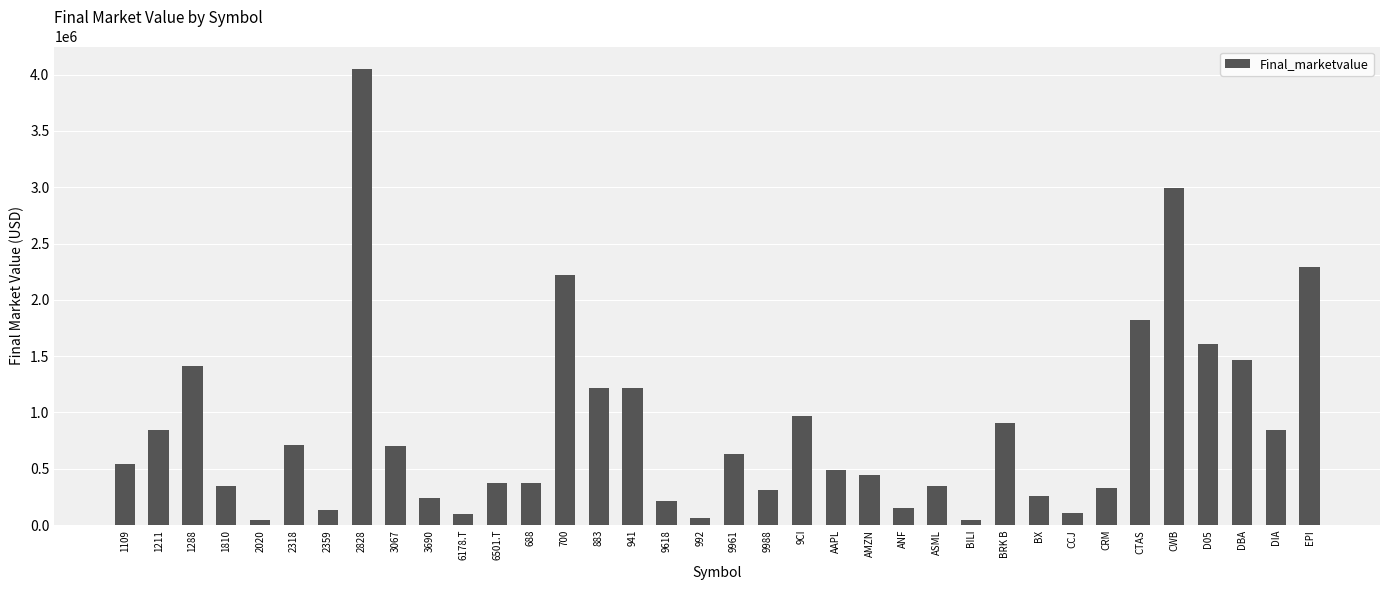

Count the number of values greater than 542392.

18